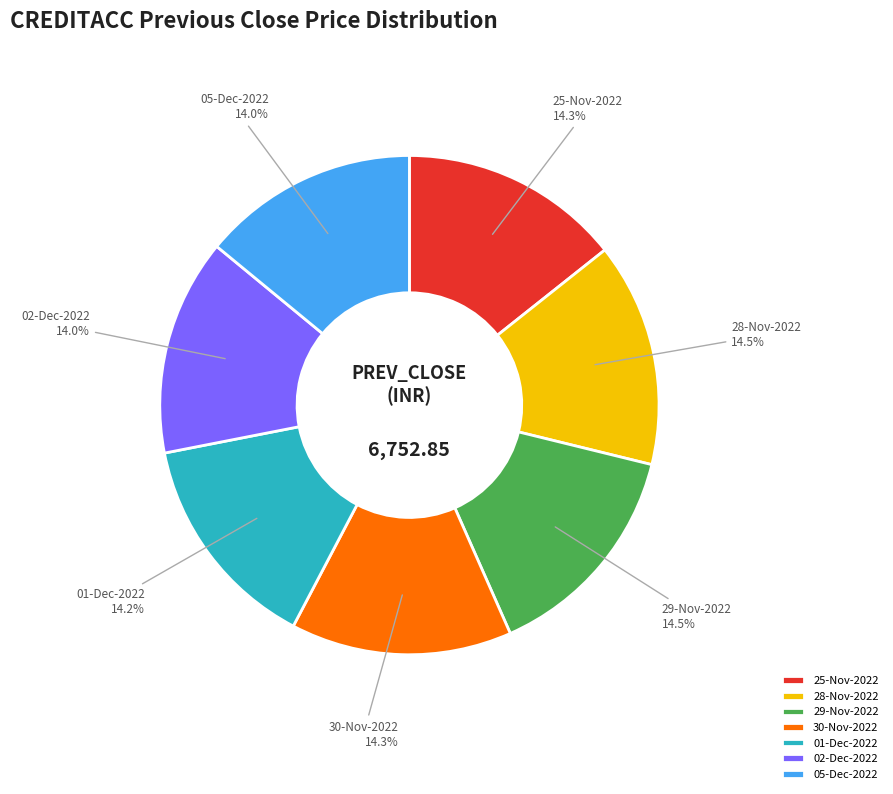

What is the ratio of the value at 01-Dec-2022 to the value at 30-Nov-2022?

1.0